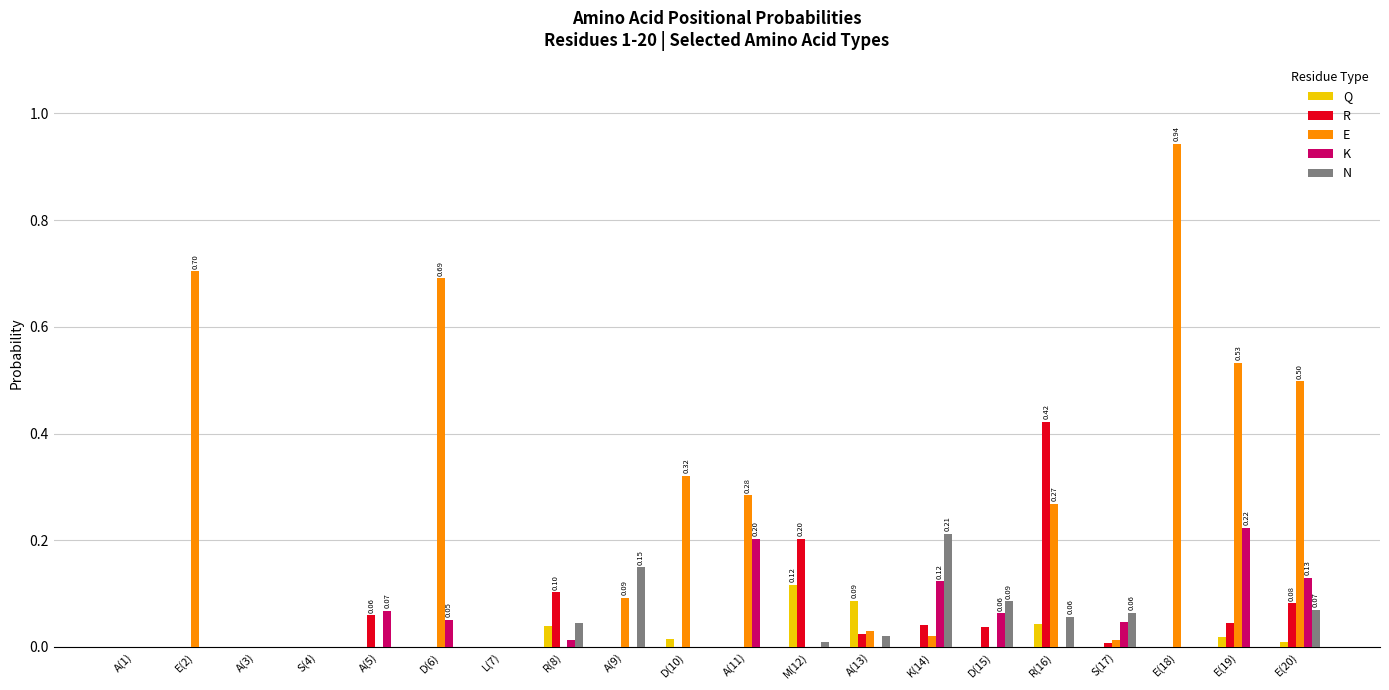

Between A(1) and E(19), which series saw the biggest shift?

E